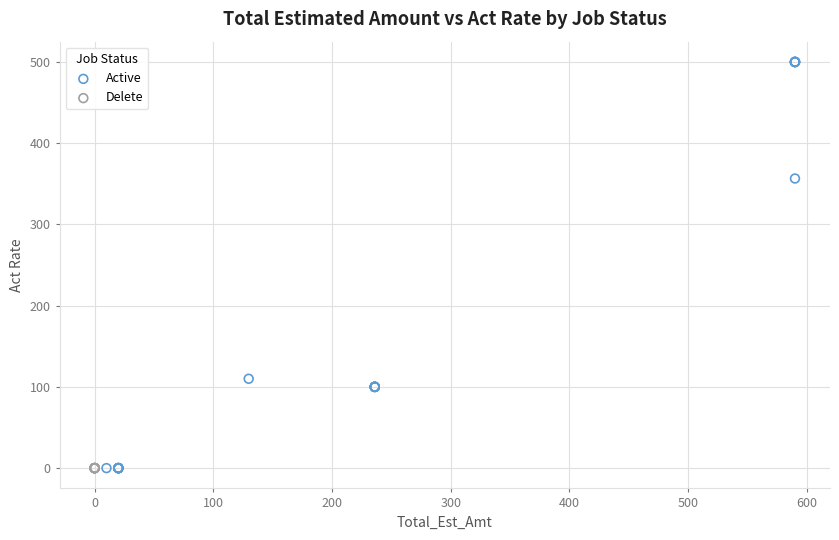

Which series reaches the maximum Y coordinate?

Active